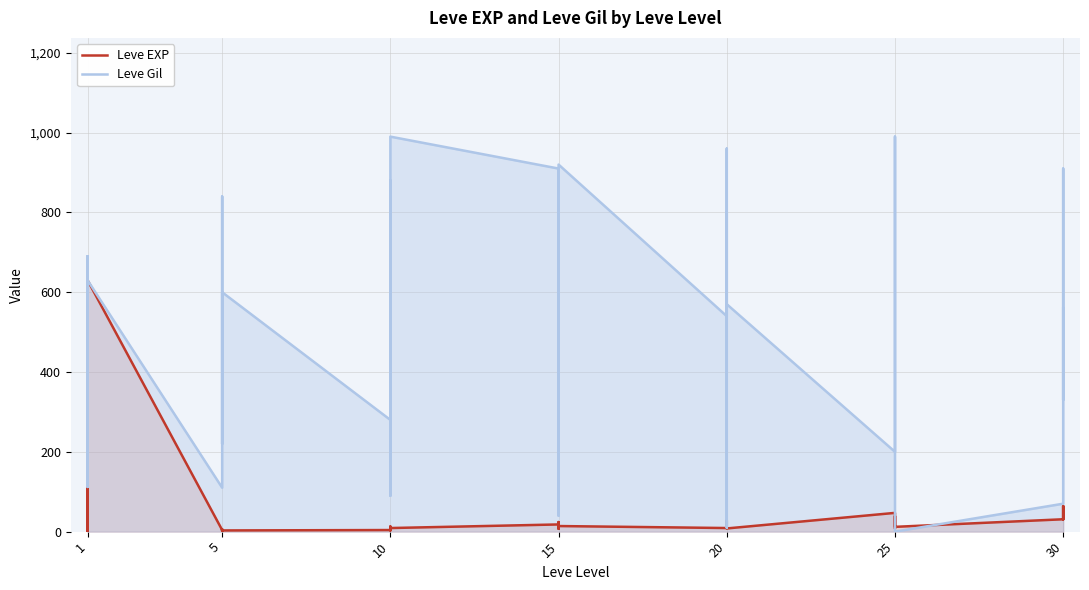

What is the minimum value for Leve EXP?

1